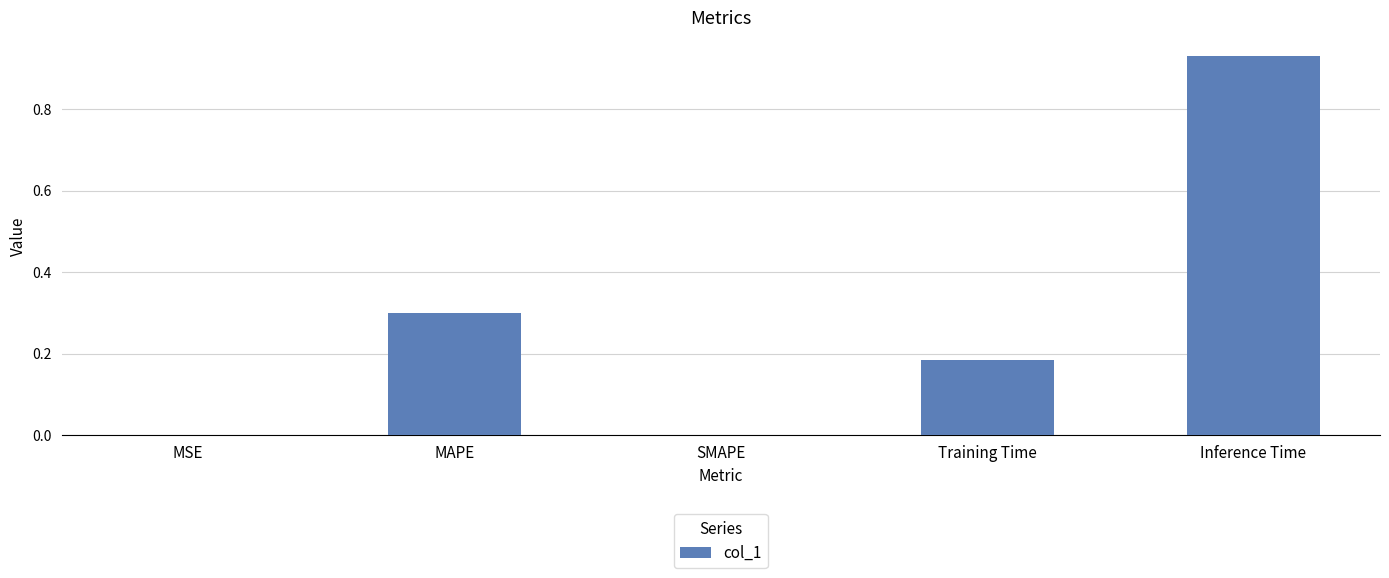

Between SMAPE and Inference Time, which is larger?

Inference Time